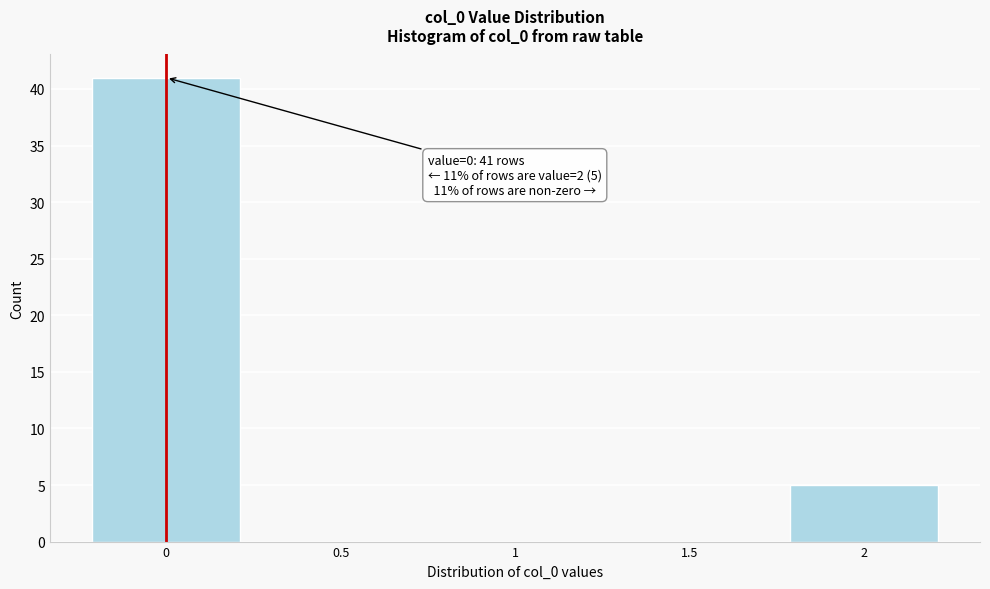

Reading left to right, what are all the values shown in this chart?

0=41	0.5=0	1=0	1.5=0	2=5